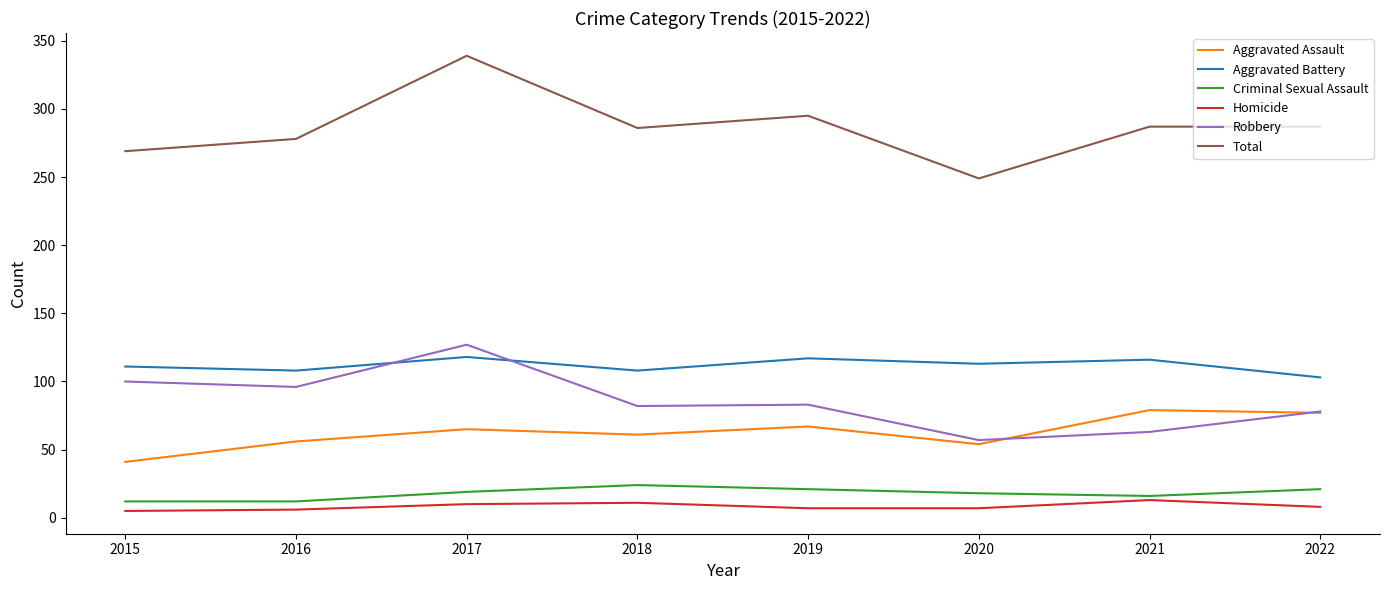

True or false: Homicide and Total intersect in this chart.

False